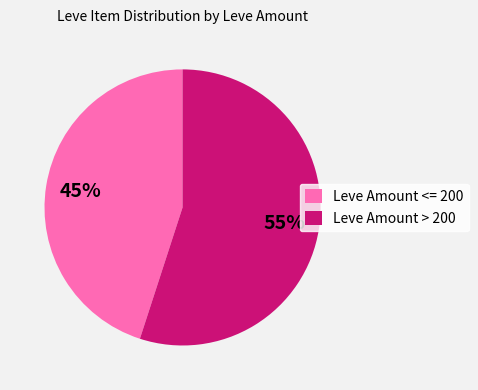

Do Leve Amount > 200 and Leve Amount <= 200 together represent more than half of the pie?

Yes